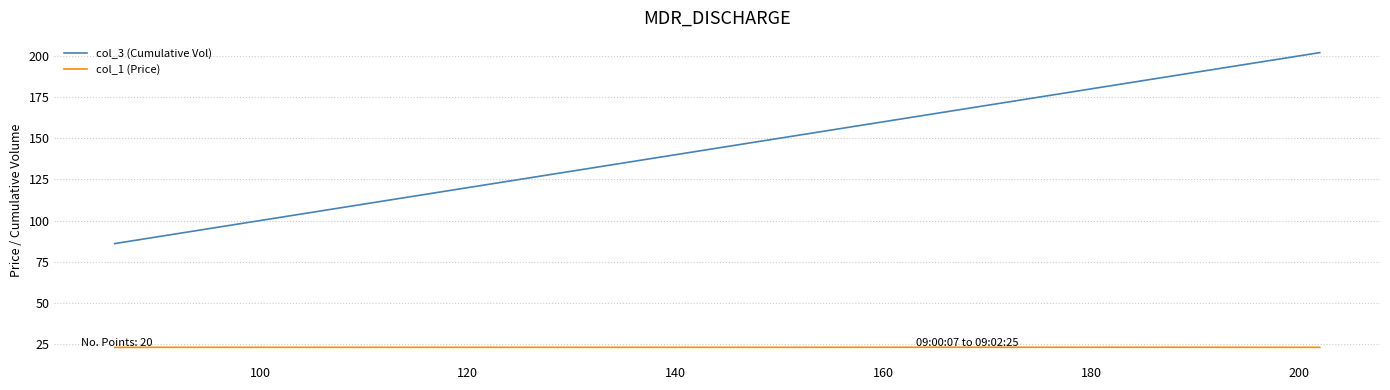

How many distinct data groups are displayed?

2